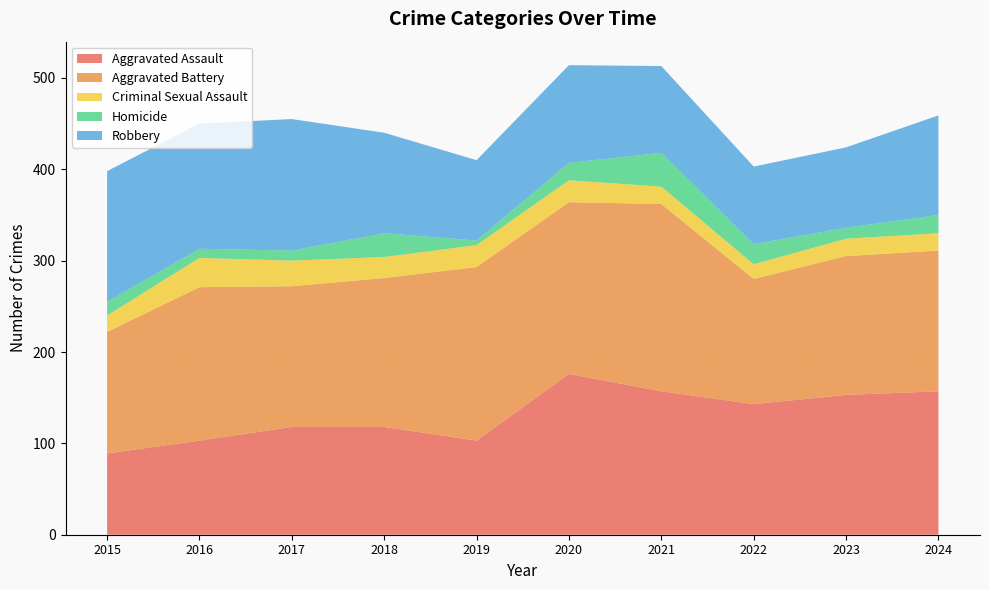

Reading left to right, transcribe all the data shown in this chart.

Aggravated Assault: 89	103	118	118	103	176	157	143	153	157
Aggravated Battery: 133	168	154	163	190	188	205	137	152	154
Criminal Sexual Assault: 18	32	28	23	24	24	19	16	19	19
Homicide: 15	10	11	26	5	19	37	22	12	20
Robbery: 143	137	144	110	88	107	95	85	88	109